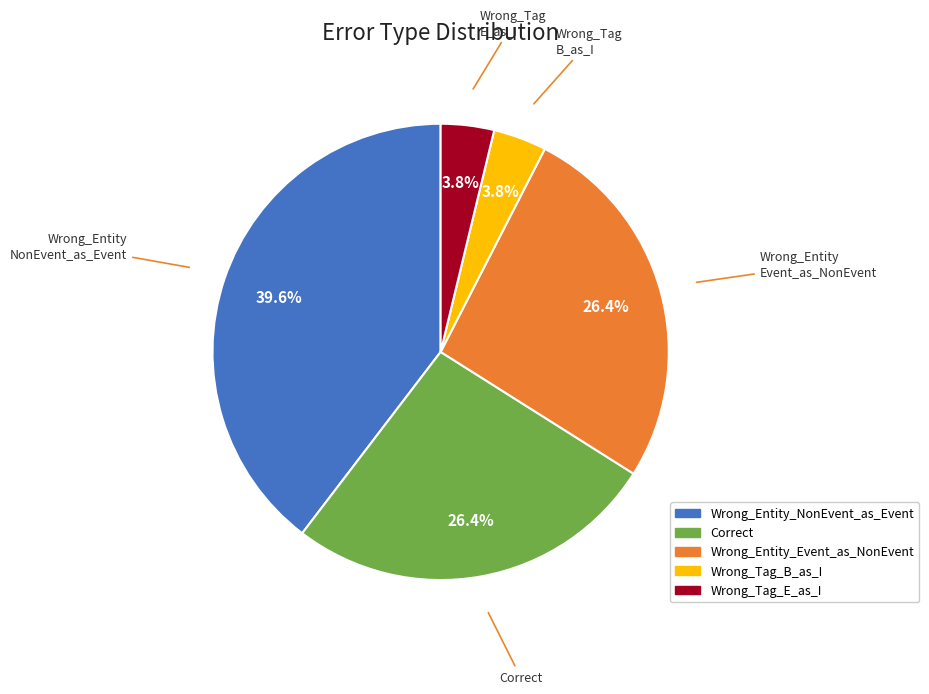

Do Correct and Wrong_Entity_NonEvent_as_Event together represent more than half of the pie?

Yes